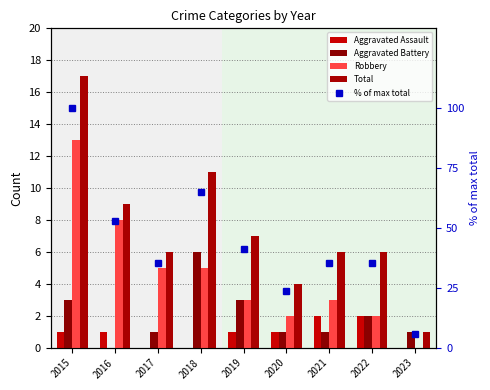

True or false: Aggravated Assault has a value of 0.7 at 2023.

False